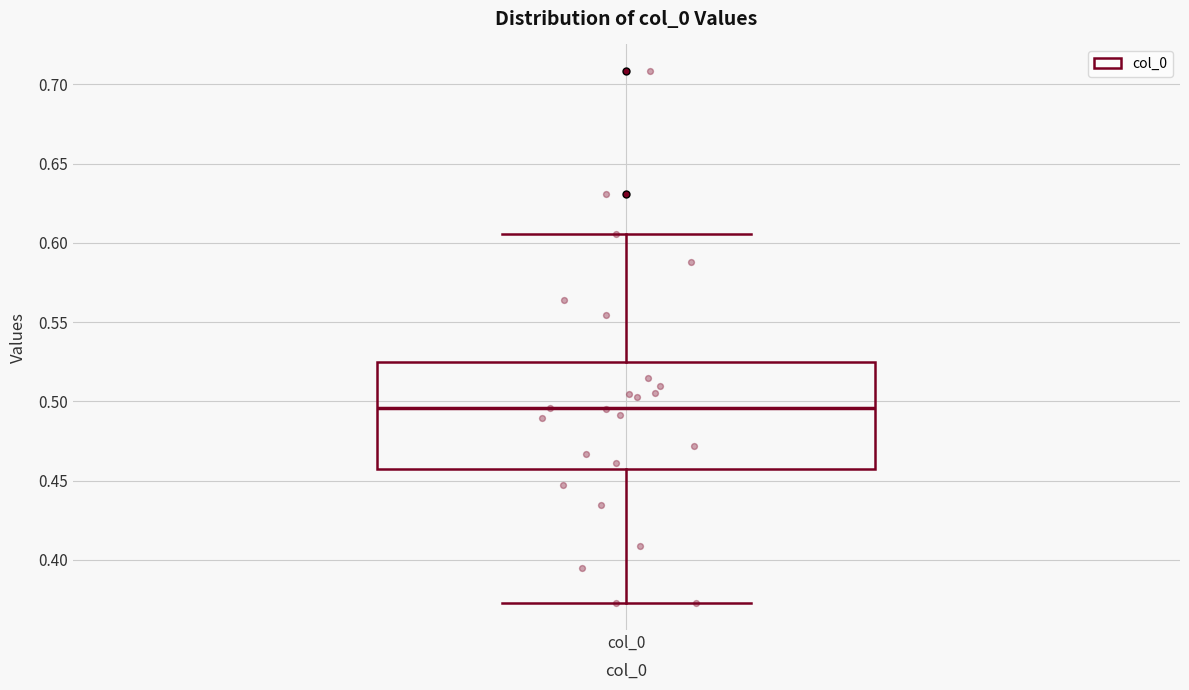

Where is the lower edge of the box for col_0 on the y-axis? The values are not printed on the chart, so give them approximately, as read against the axis.

0.460